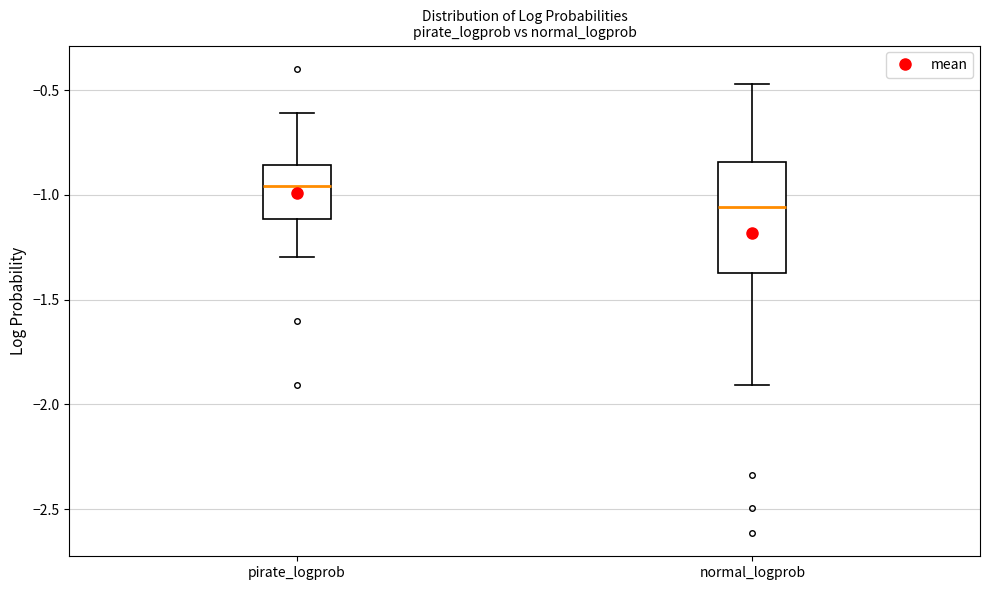

Comparing the boxes themselves (not the whiskers), which one is the tallest?

normal_logprob